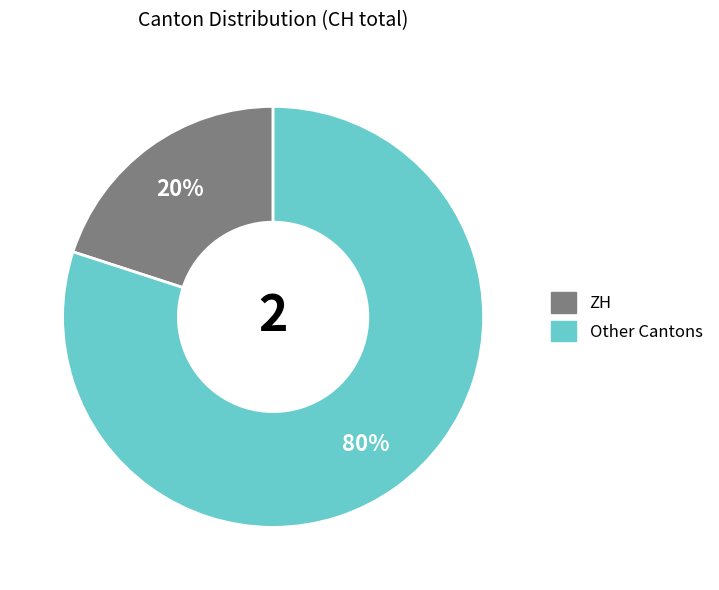

Which category has the smallest portion of the pie?

ZH